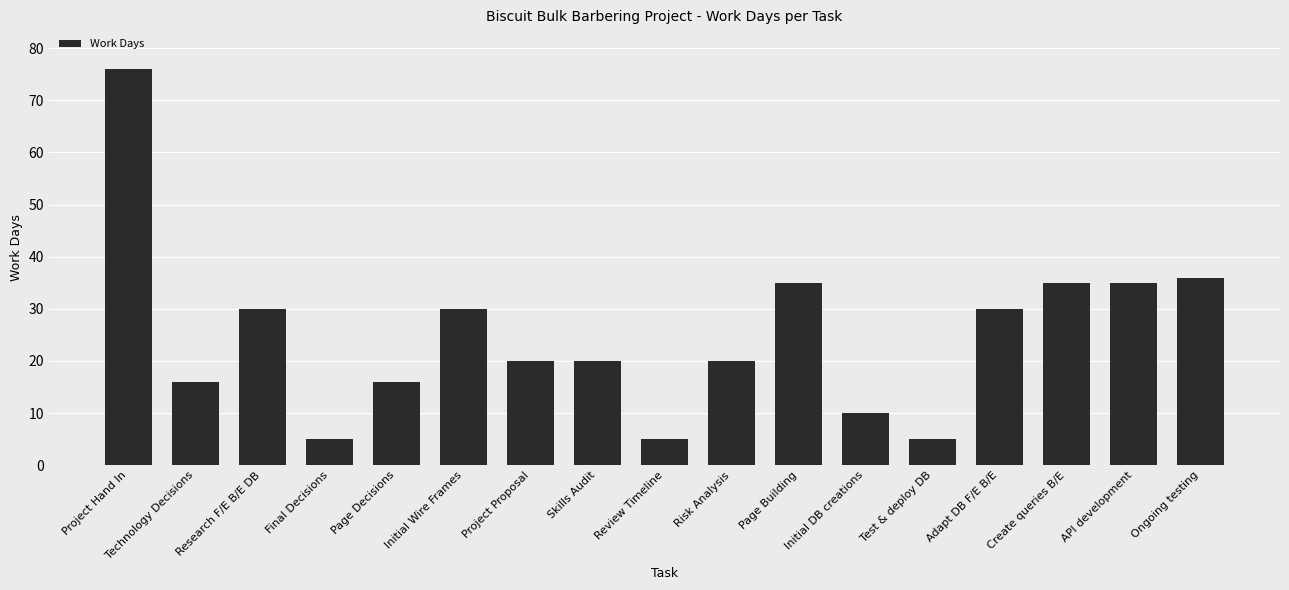

Reading left to right, what are all the values shown in this chart?

Project Hand In=76	Technology Decisions=16	Research F/E B/E DB=30	Final Decisions=5	Page Decisions=16	Initial Wire Frames=30	Project Proposal=20	Skills Audit=20	Review Timeline=5	Risk Analysis=20	Page Building=35	Initial DB creations=10	Test & deploy DB=5	Adapt DB F/E B/E=30	Create queries B/E=35	API development=35	Ongoing testing=36